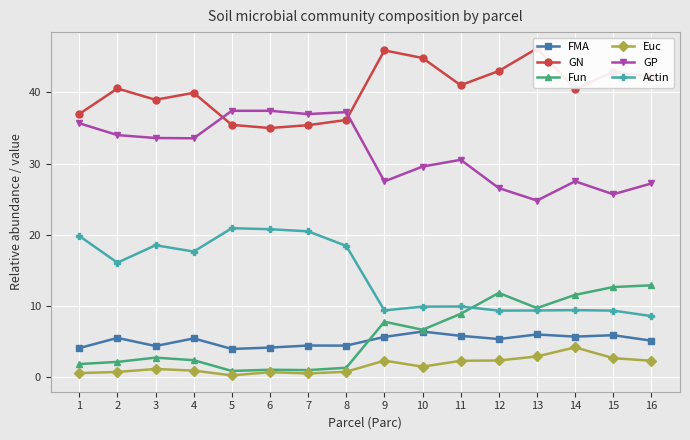

At which category does Euc reach its first local valley?

5